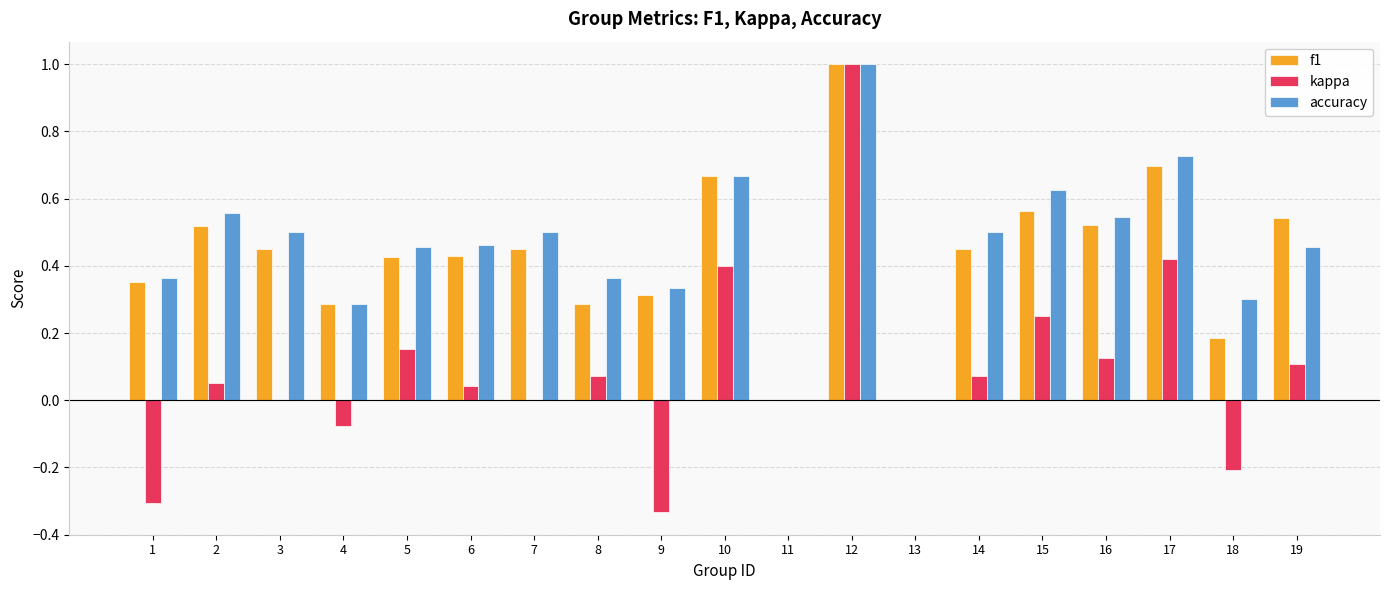

How many categories are shown in the chart?

19